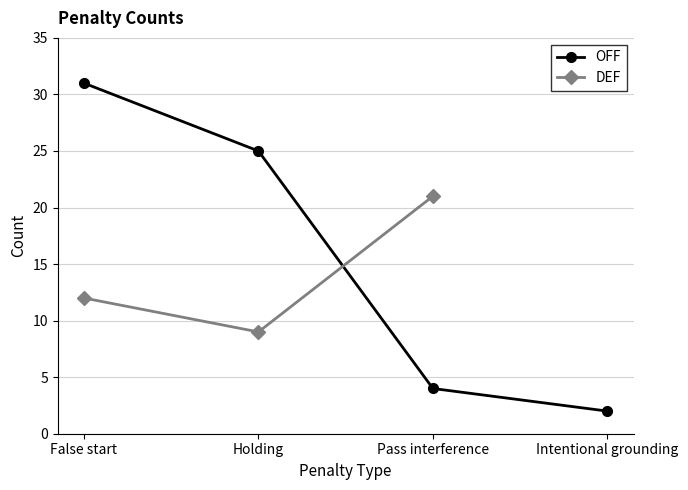

Where is OFF nearest to the value 16?

Holding